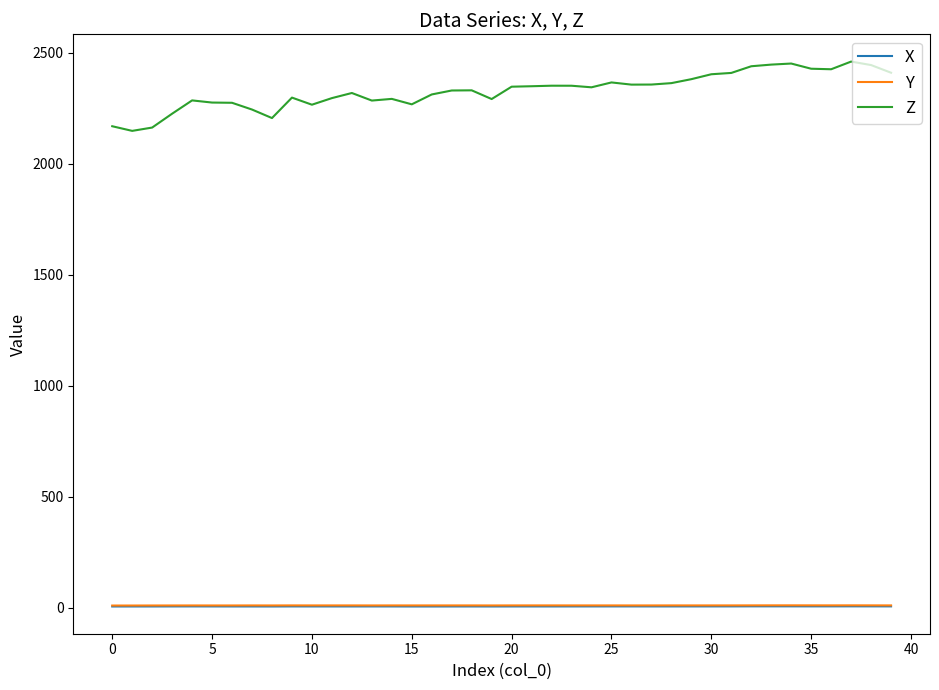

What is the difference between the maximum and minimum values in the X series?

0.7